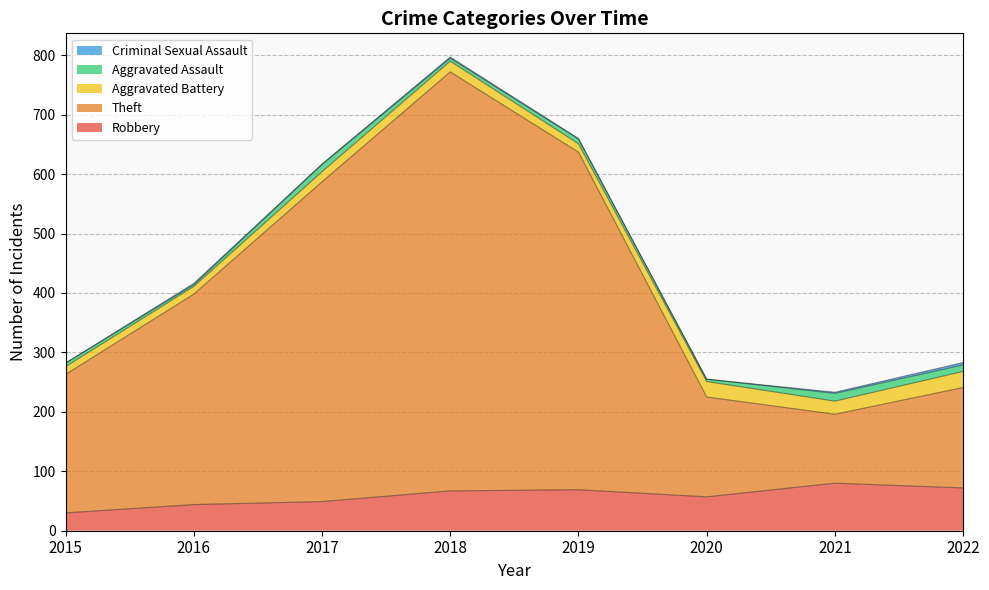

How many data points in Robbery are less than 67?

4